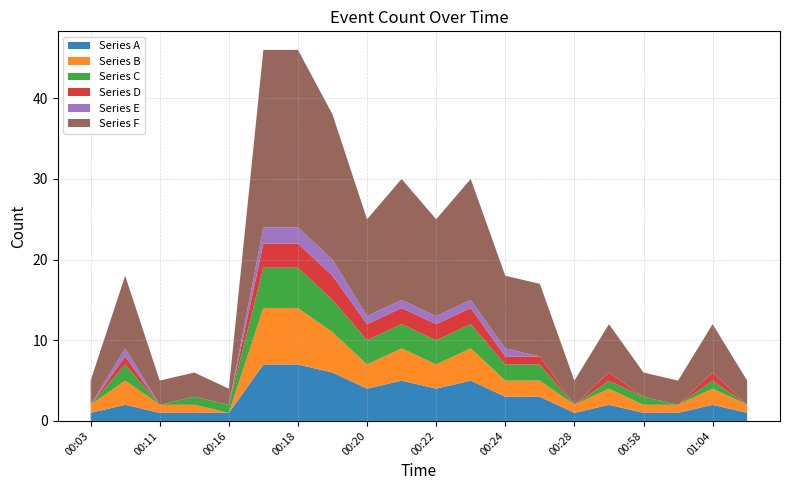

Reading left to right, extract all data points from this chart.

Series A: 00:03=1	00:05=2	00:11=1	00:12=1	00:16=1	00:17=7	00:18=7	00:19=6	00:20=4	00:21=5	00:22=4	00:23=5	00:24=3	00:25=3	00:28=1	00:31=2	00:58=1	01:02=1	01:04=2	01:06=1
Series B: 00:03=1	00:05=3	00:11=1	00:12=1	00:16=0	00:17=7	00:18=7	00:19=5	00:20=3	00:21=4	00:22=3	00:23=4	00:24=2	00:25=2	00:28=1	00:31=2	00:58=1	01:02=1	01:04=2	01:06=1
Series C: 00:03=0	00:05=2	00:11=0	00:12=1	00:16=1	00:17=5	00:18=5	00:19=4	00:20=3	00:21=3	00:22=3	00:23=3	00:24=2	00:25=2	00:28=0	00:31=1	00:58=1	01:02=0	01:04=1	01:06=0
Series D: 00:03=0	00:05=1	00:11=0	00:12=0	00:16=0	00:17=3	00:18=3	00:19=3	00:20=2	00:21=2	00:22=2	00:23=2	00:24=1	00:25=1	00:28=0	00:31=1	00:58=0	01:02=0	01:04=1	01:06=0
Series E: 00:03=0	00:05=1	00:11=0	00:12=0	00:16=0	00:17=2	00:18=2	00:19=2	00:20=1	00:21=1	00:22=1	00:23=1	00:24=1	00:25=0	00:28=0	00:31=0	00:58=0	01:02=0	01:04=0	01:06=0
Series F: 00:03=3	00:05=9	00:11=3	00:12=3	00:16=2	00:17=22	00:18=22	00:19=18	00:20=12	00:21=15	00:22=12	00:23=15	00:24=9	00:25=9	00:28=3	00:31=6	00:58=3	01:02=3	01:04=6	01:06=3